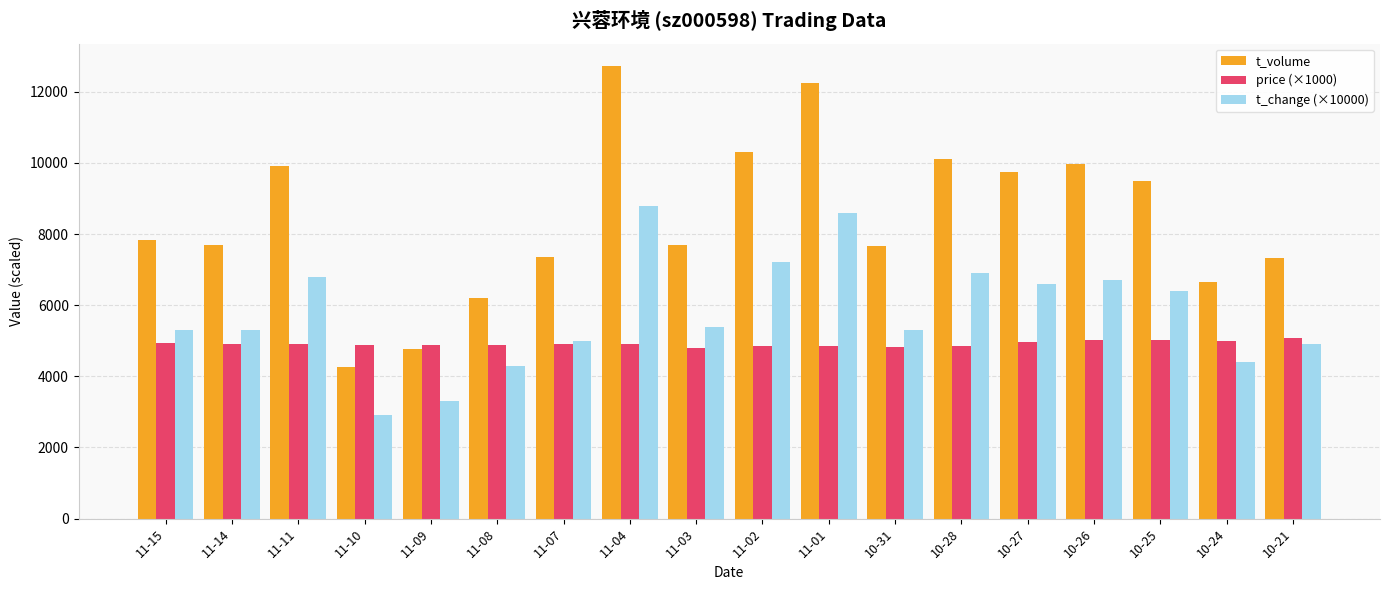

Is it true that price (×1000) equals 8625.3 at 11-15?

False